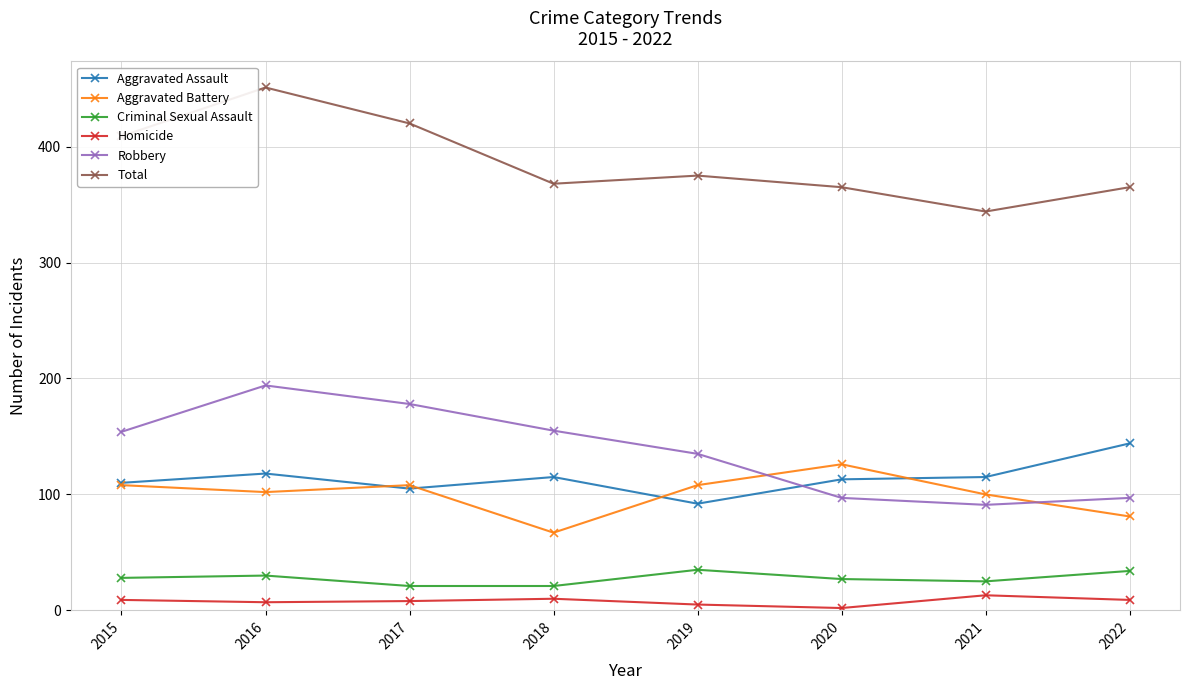

True or false: Total and Robbery intersect in this chart.

False